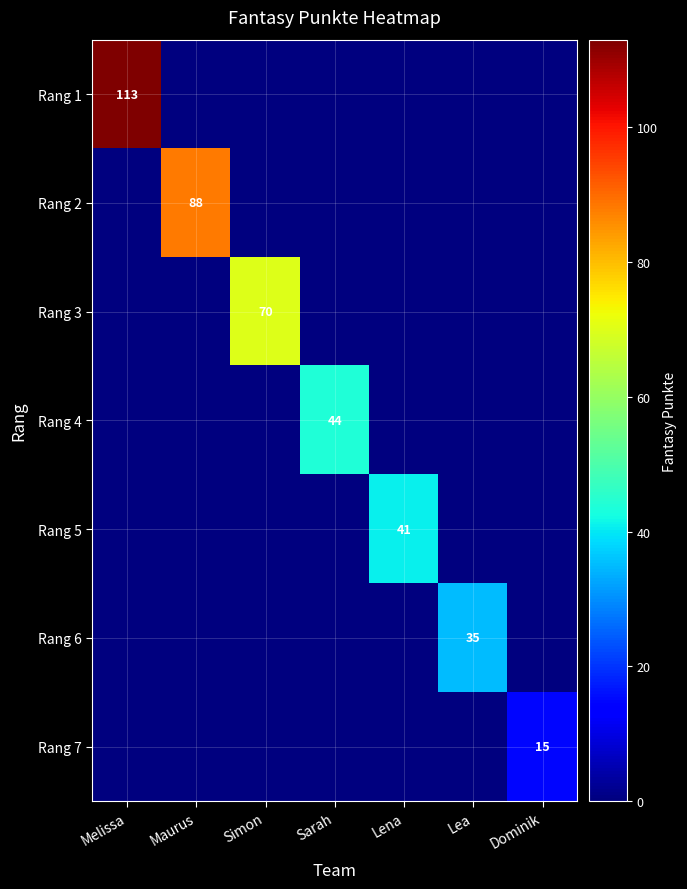

True or false: Rang 6 has a value of 35 at Lea.

True